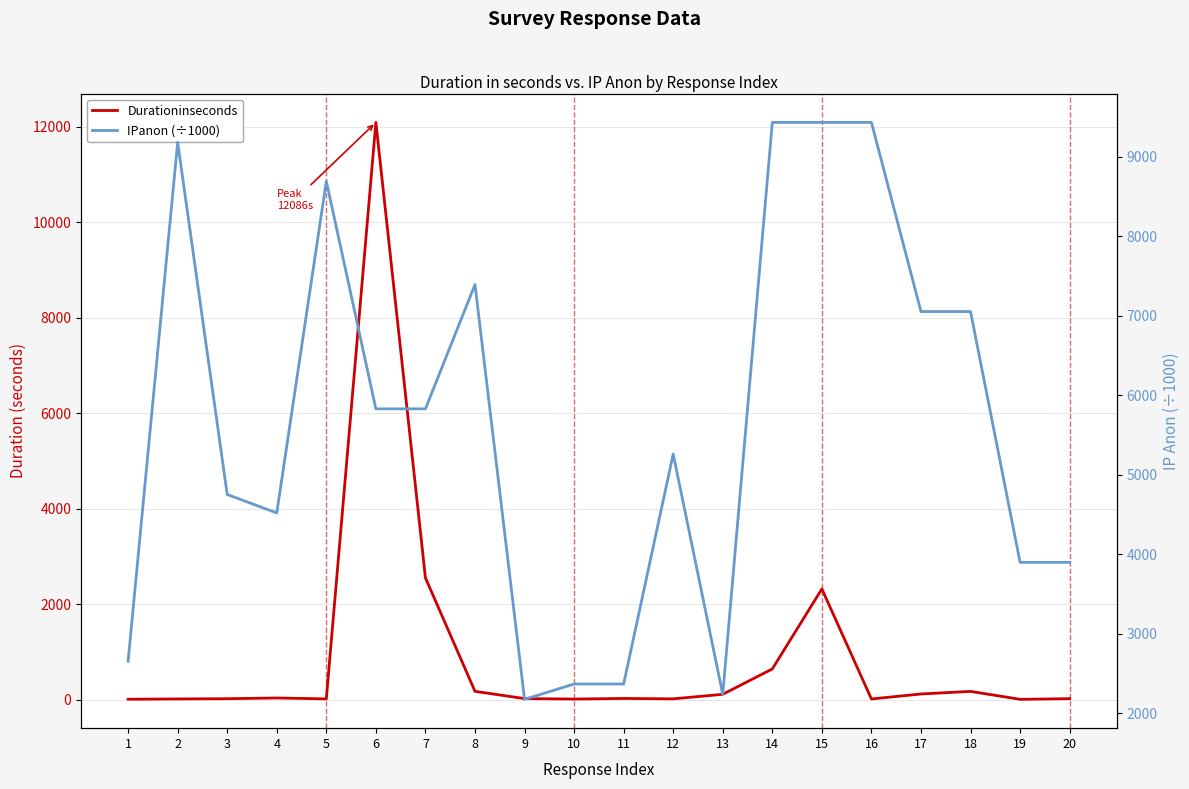

How many lines are shown in the chart?

2